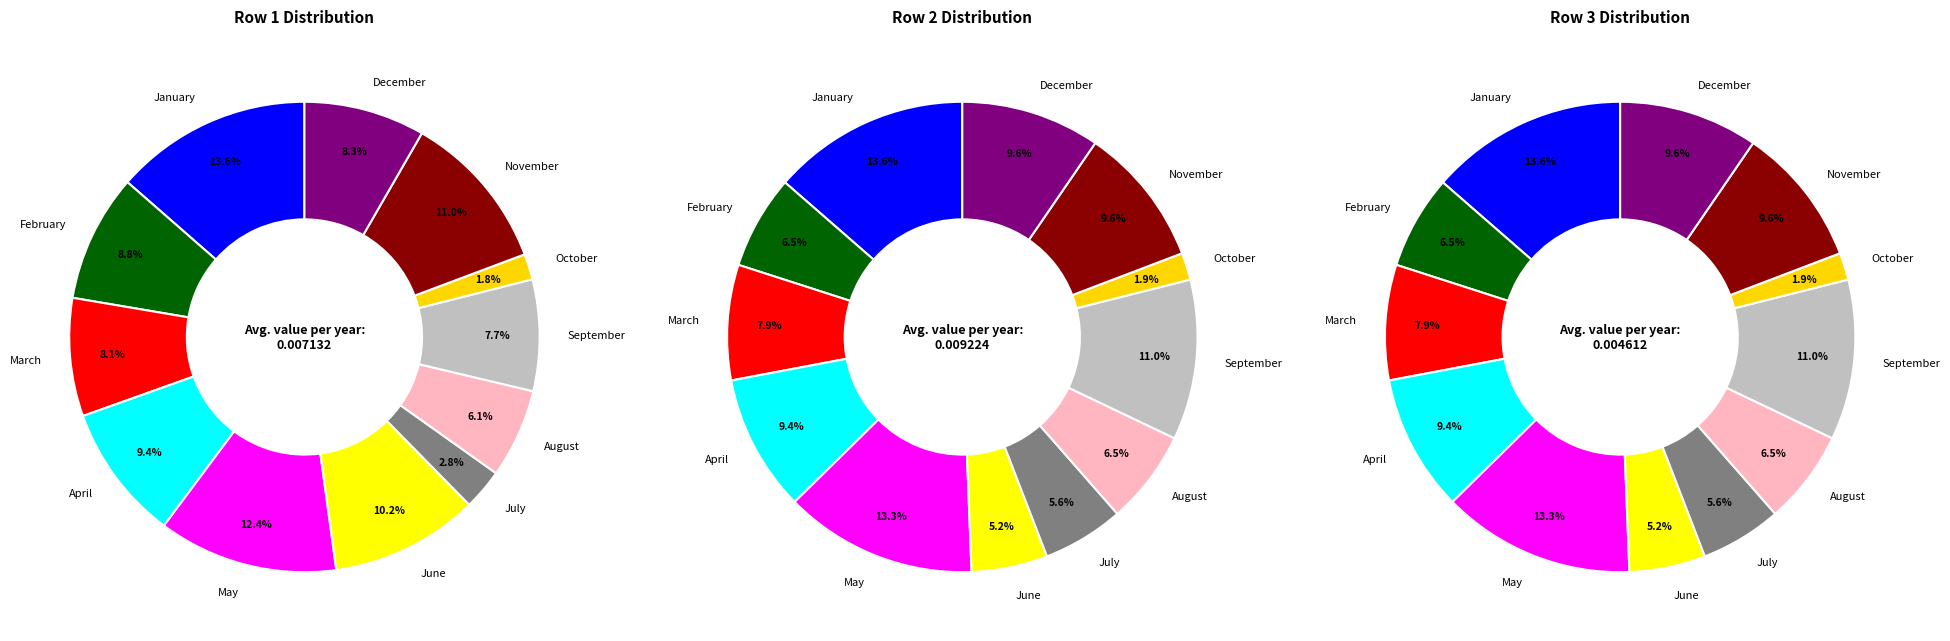

How many segments does this pie chart have?

12